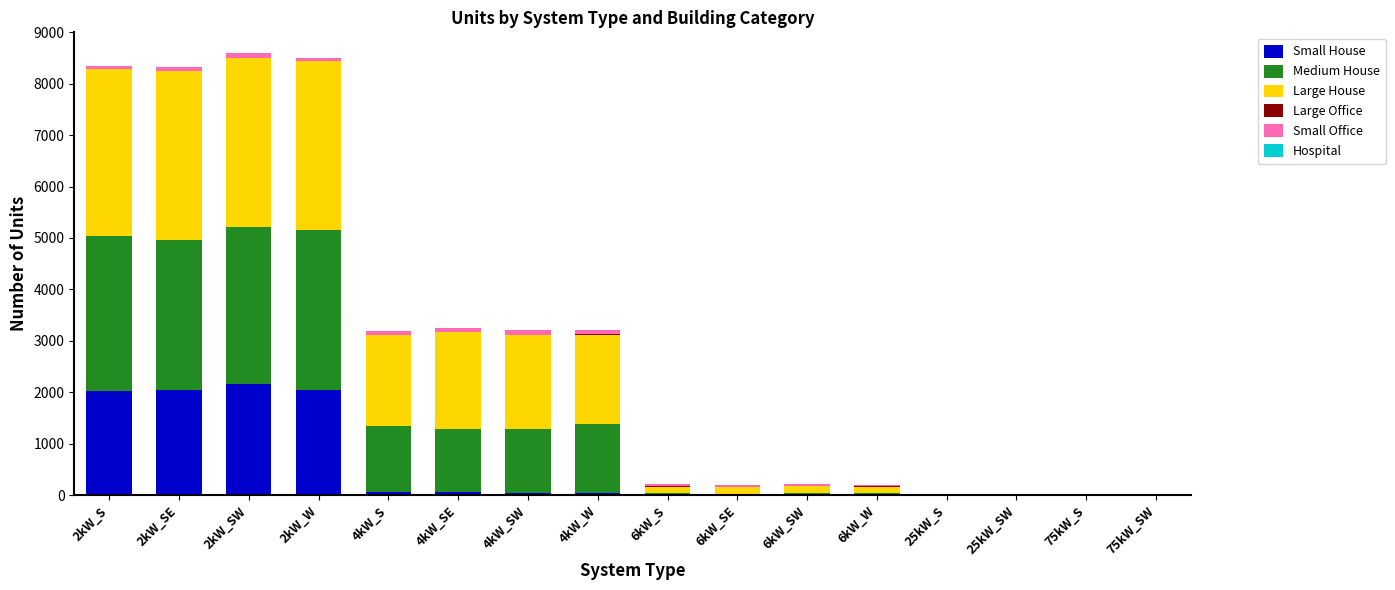

What is the sum of all Small House values?

8459